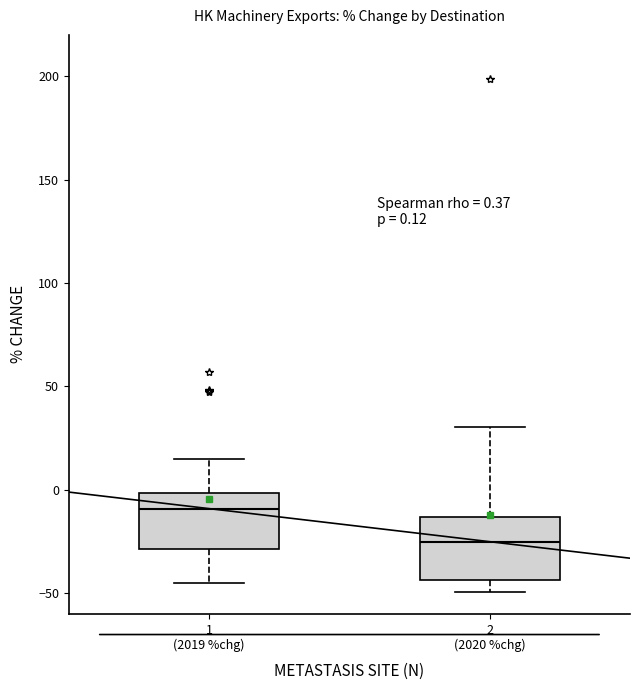

Which box has the highest median line?

1 (2019 %chg)